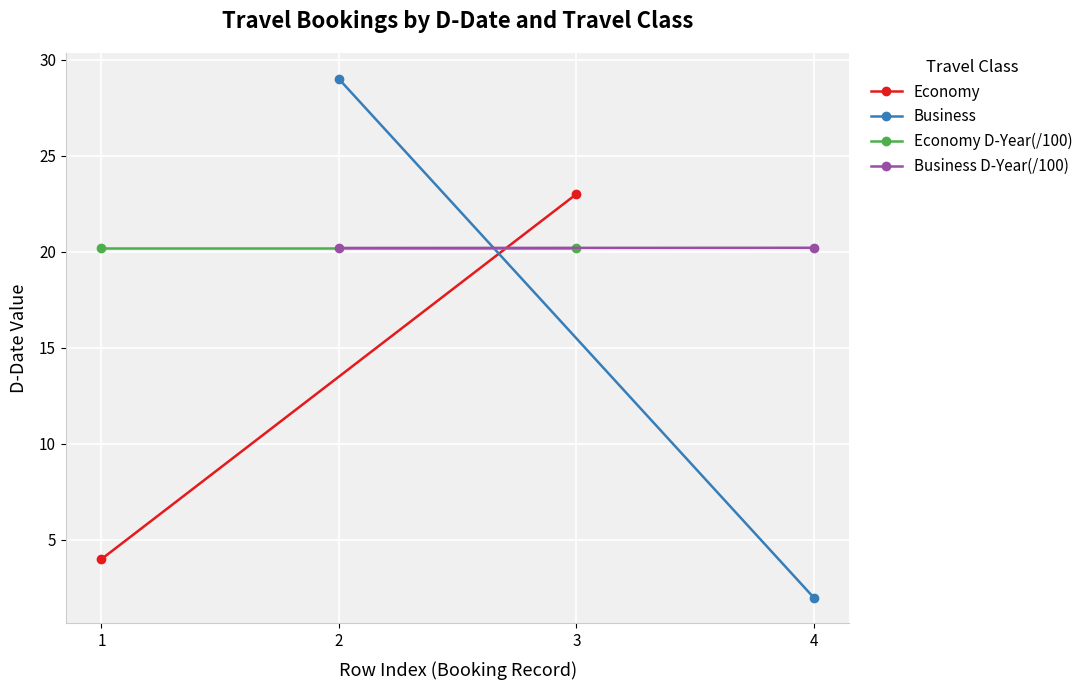

Between 3 and 1, which is larger?

3